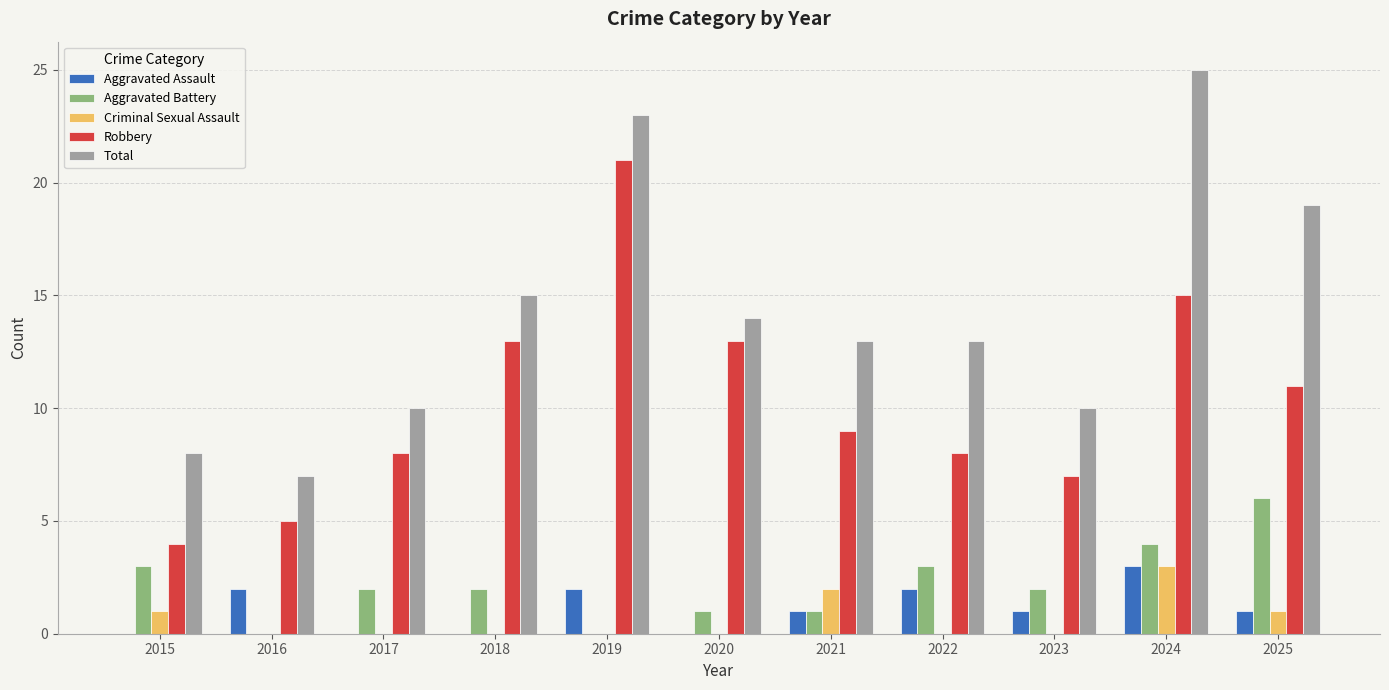

How many Total values are between 10 and 19?

7